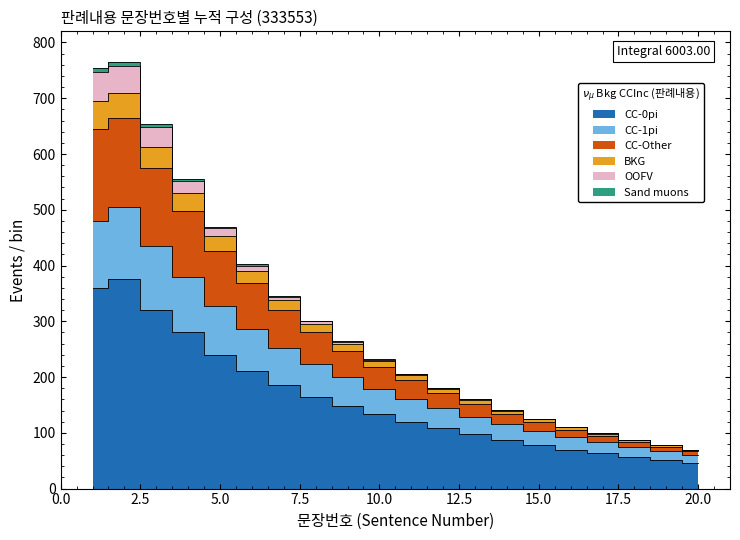

Where is the first local maximum for CC-0pi?

2